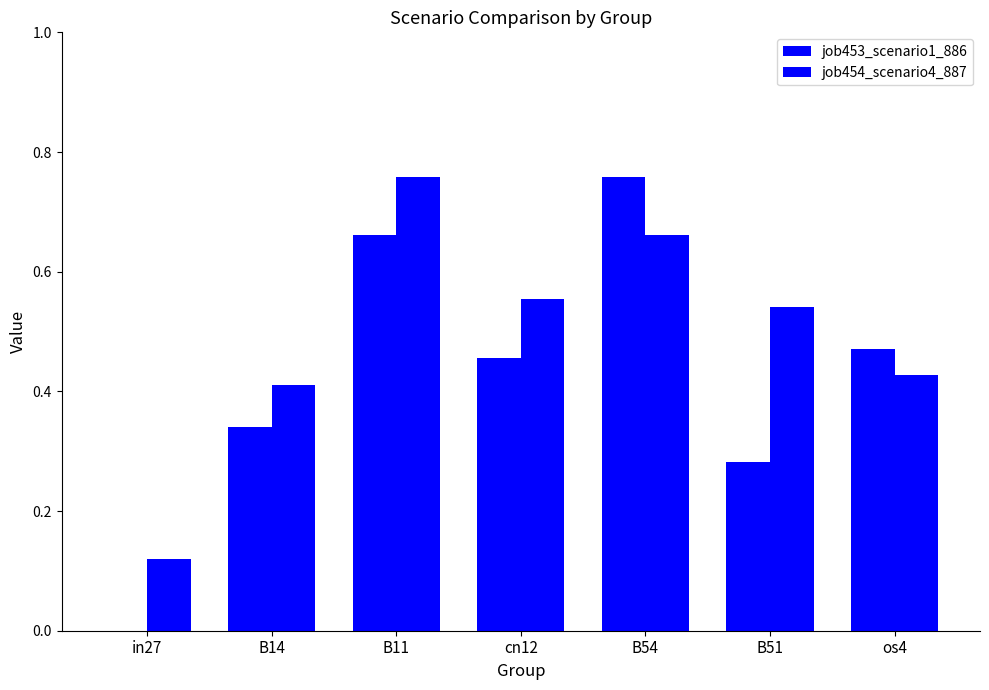

At which label does job453_scenario1_886 reach its minimum?

in27